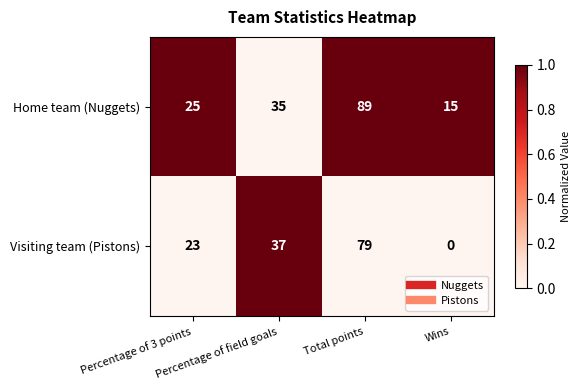

Which category has the lowest value across all series?

Wins